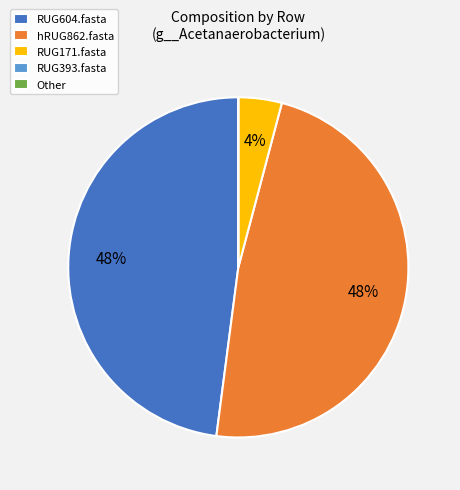

To the nearest percent, what is the difference between the largest and smallest slice percentages?

48%